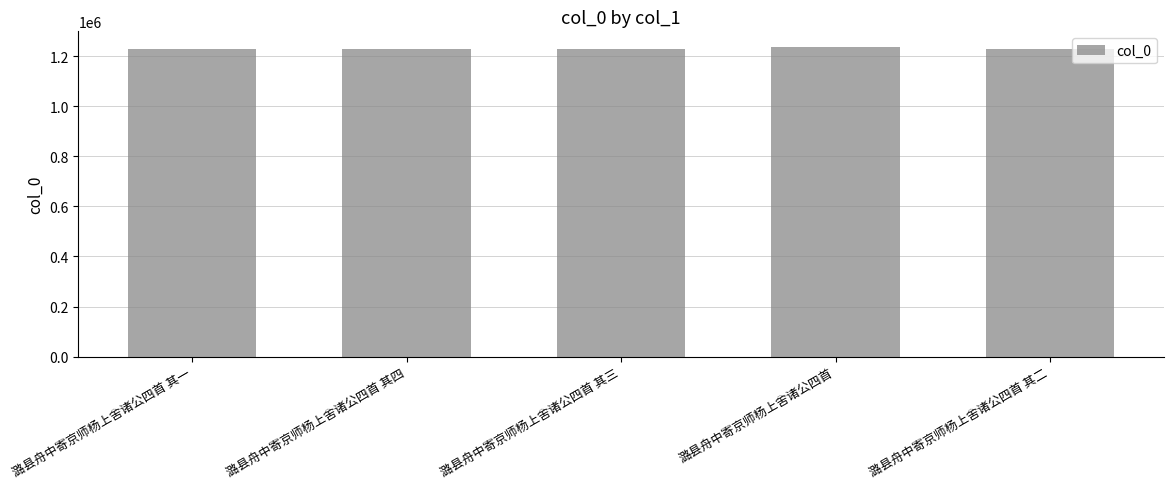

What is the sum of the values at 潞县舟中寄京师杨上舍诸公四首 and 潞县舟中寄京师杨上舍诸公四首 其四?

2465178